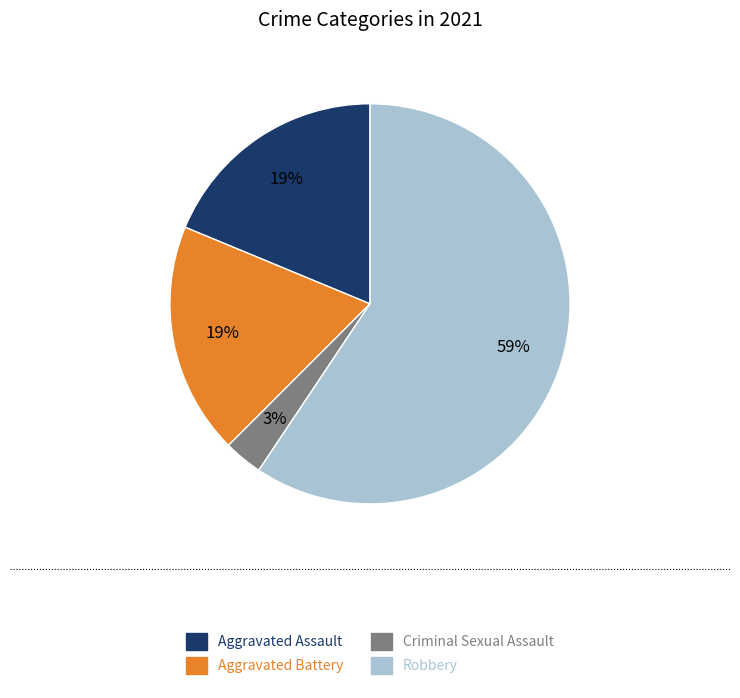

How many slices are in this pie chart?

4